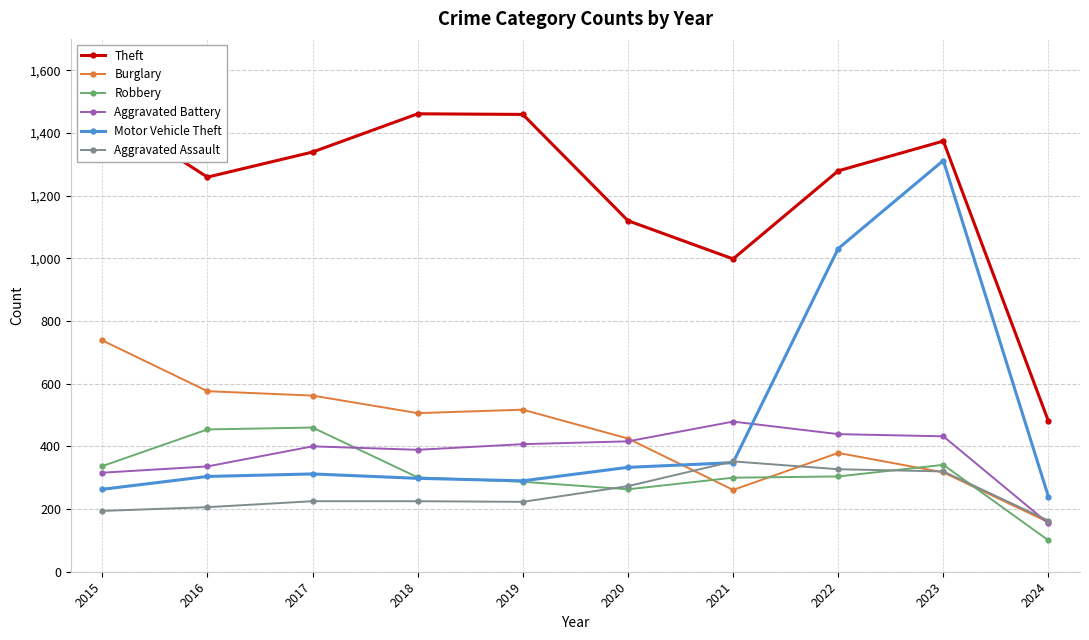

What is the difference between the maximum and minimum values in the Burglary series?

580